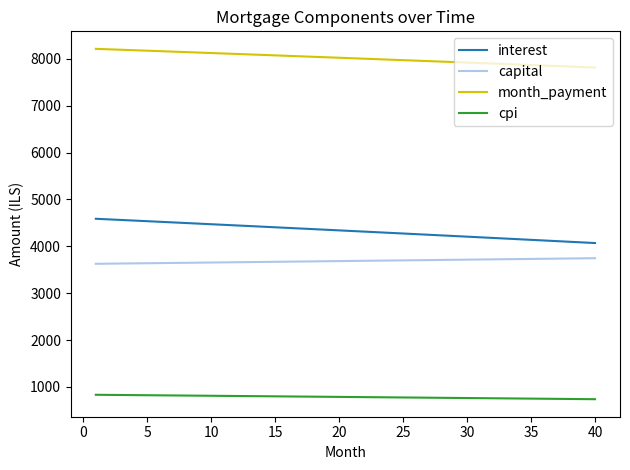

True or false: month_payment and capital intersect in this chart.

False